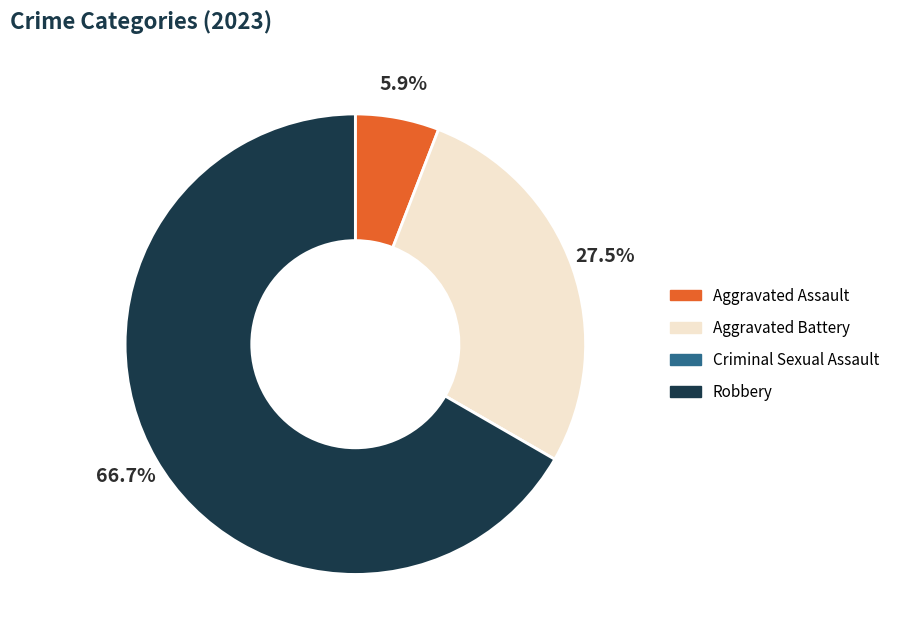

Which slice represents more than half of the pie?

Robbery